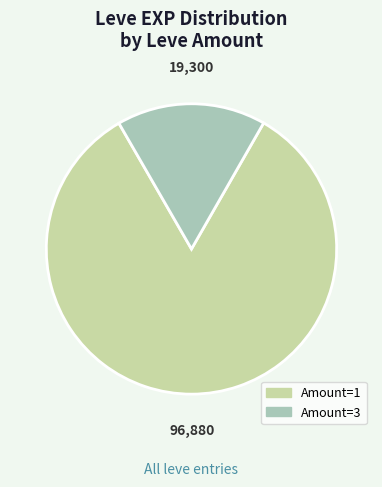

Does any single category account for the majority?

Yes